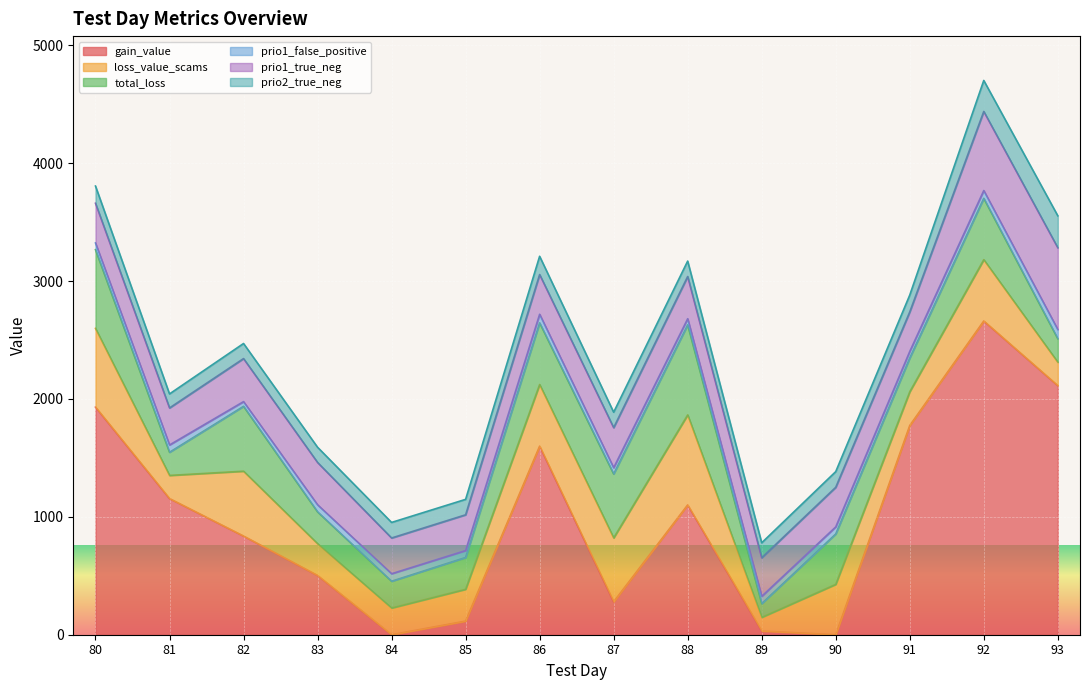

How many data points does each series have?

14